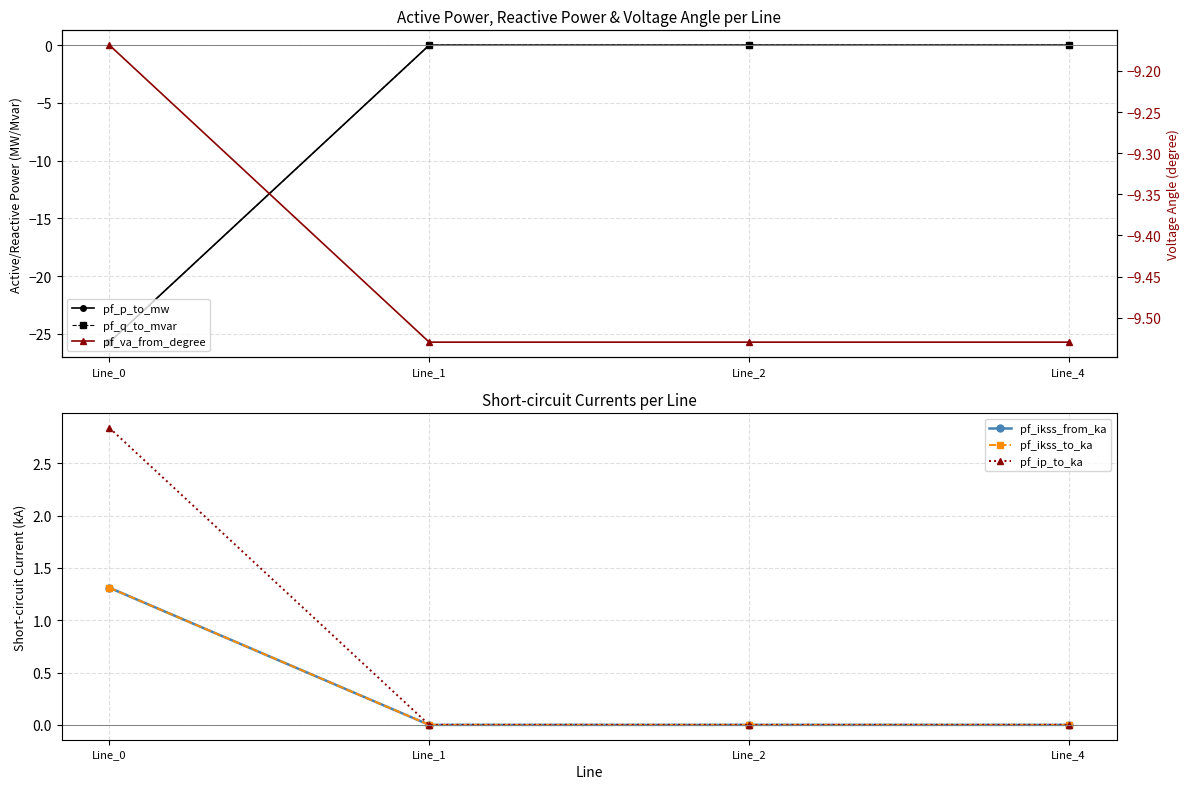

Is the value of pf_q_to_mvar at Line_1 greater than the value of pf_va_from_degree at Line_4?

Yes